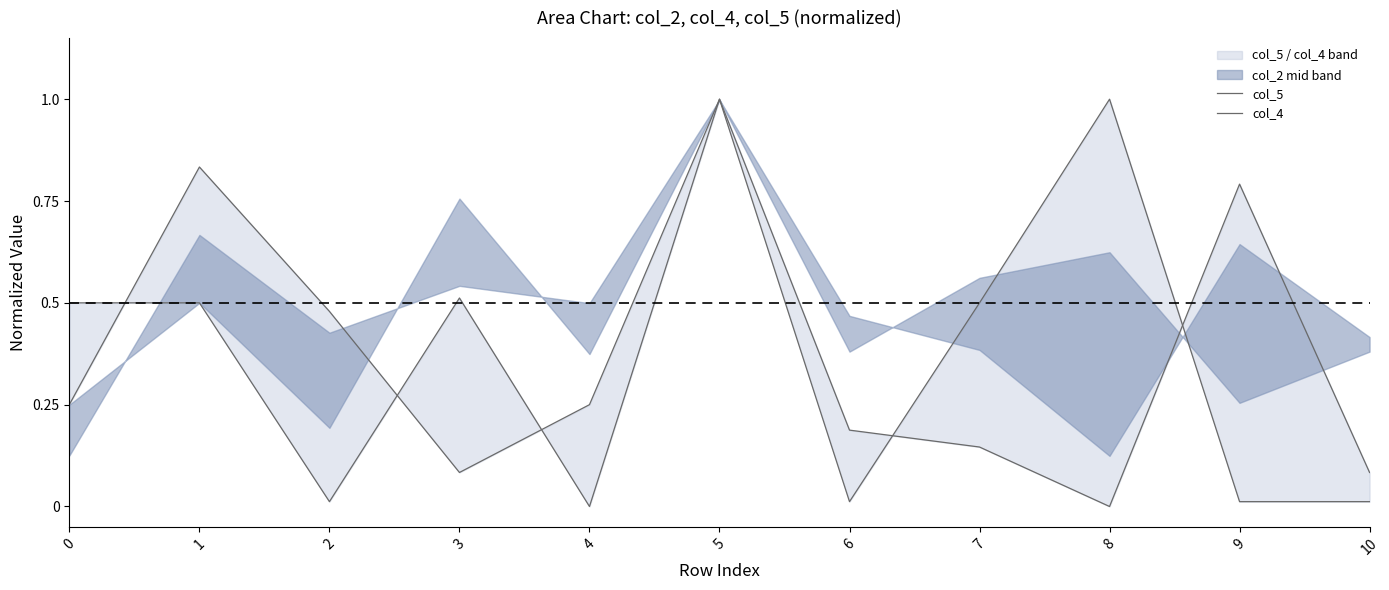

Which category has the highest value in the col_5 series?

5